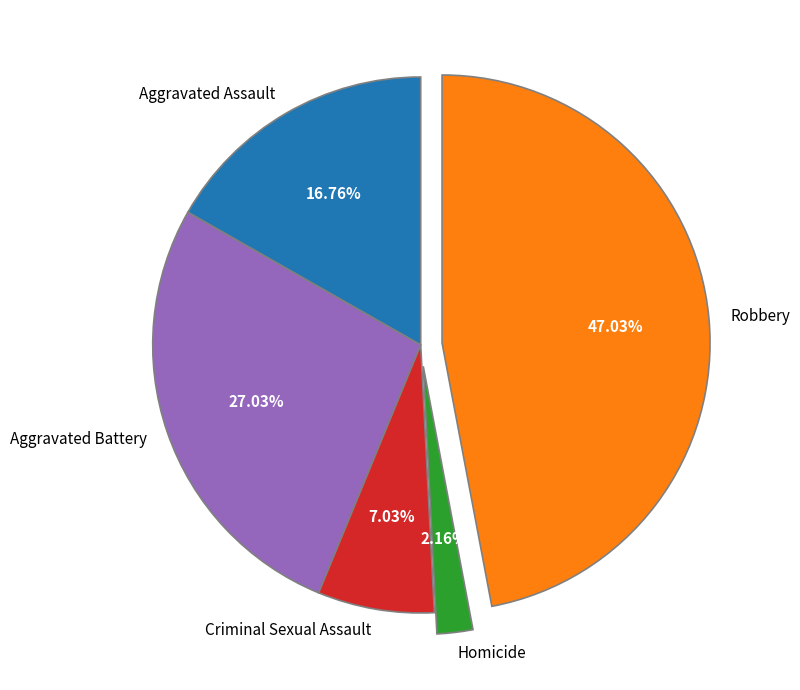

Rank the categories by value from lowest to highest.

Homicide, Criminal Sexual Assault, Aggravated Assault, Aggravated Battery, Robbery